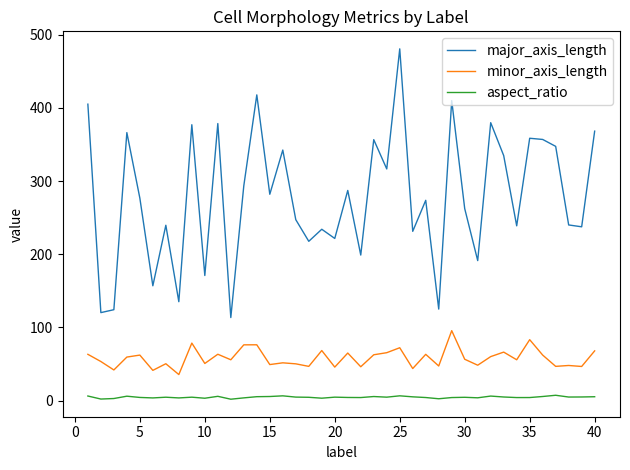

How many lines are shown in the chart?

3